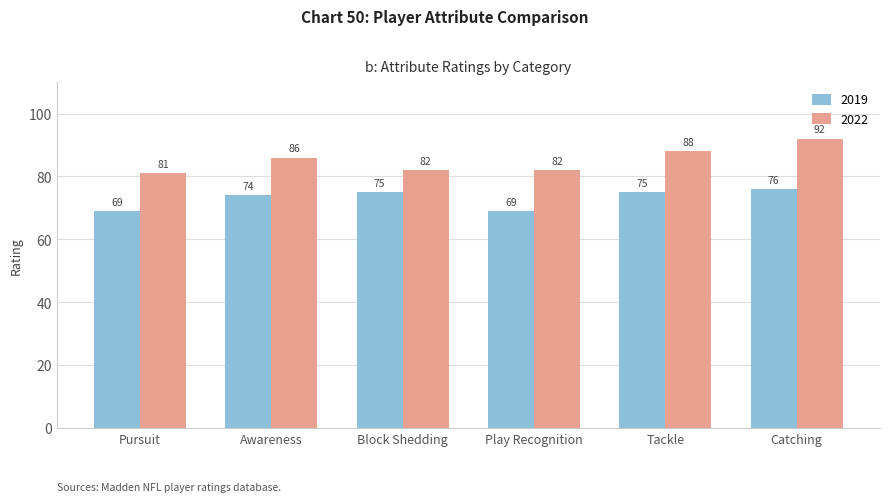

What is the spread (max minus min) of values at Pursuit?

12